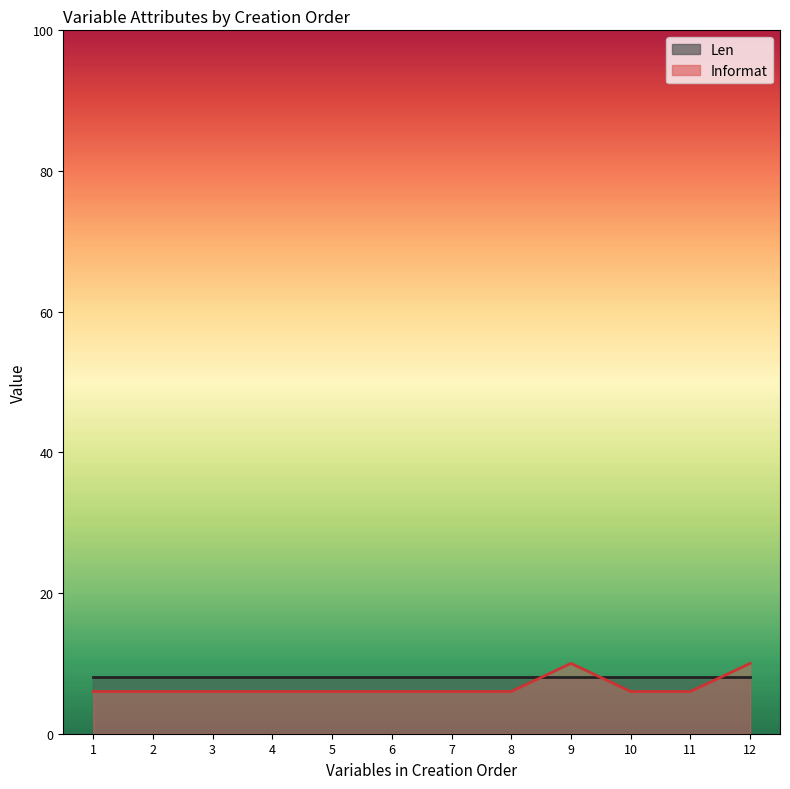

Which category has the highest value across all series?

9